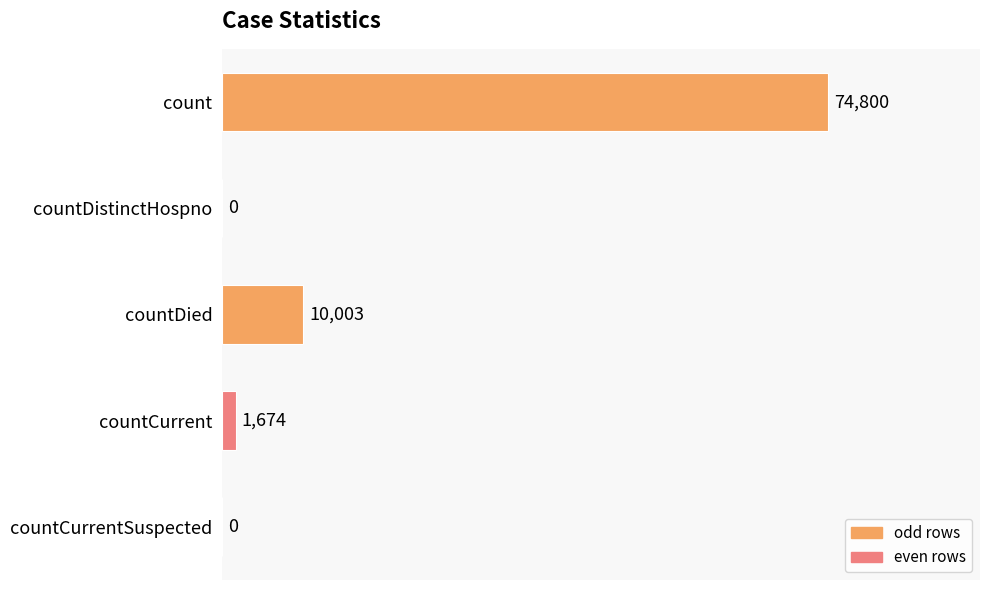

Are the bars horizontal?

Yes